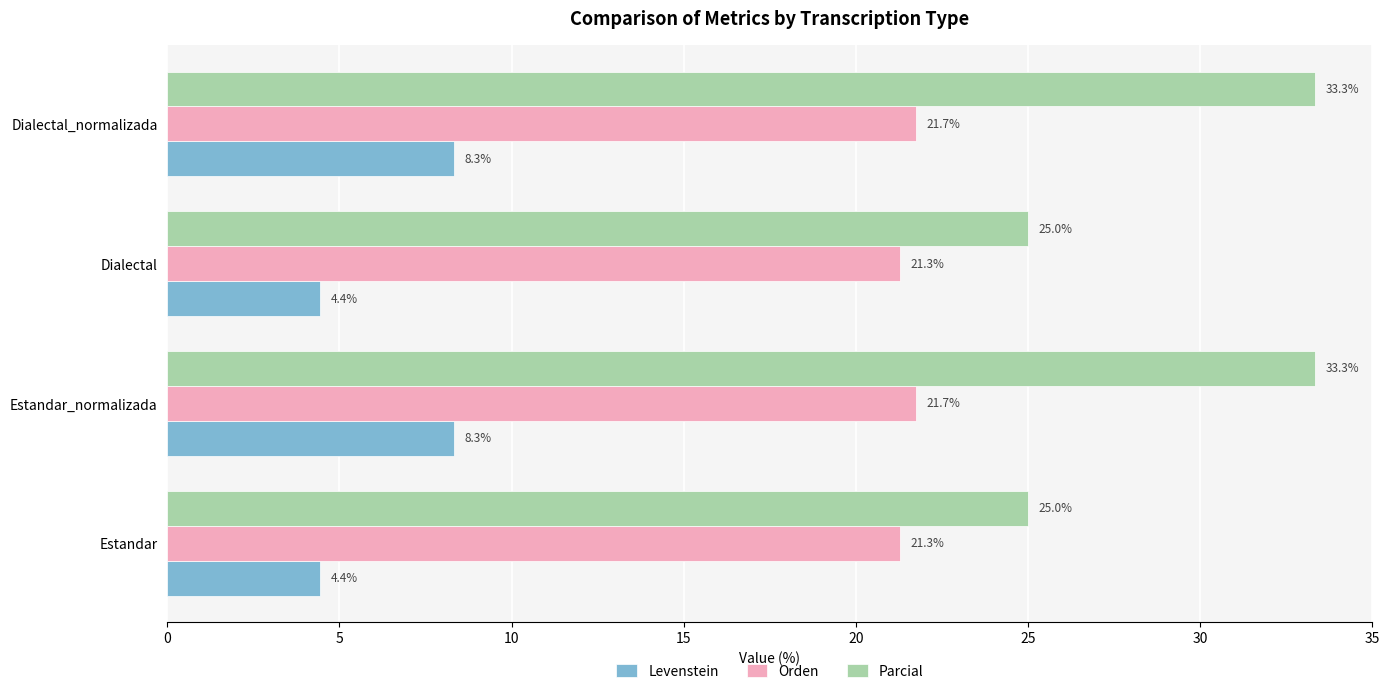

What is the approximate value of Parcial at Dialectal?

25.0